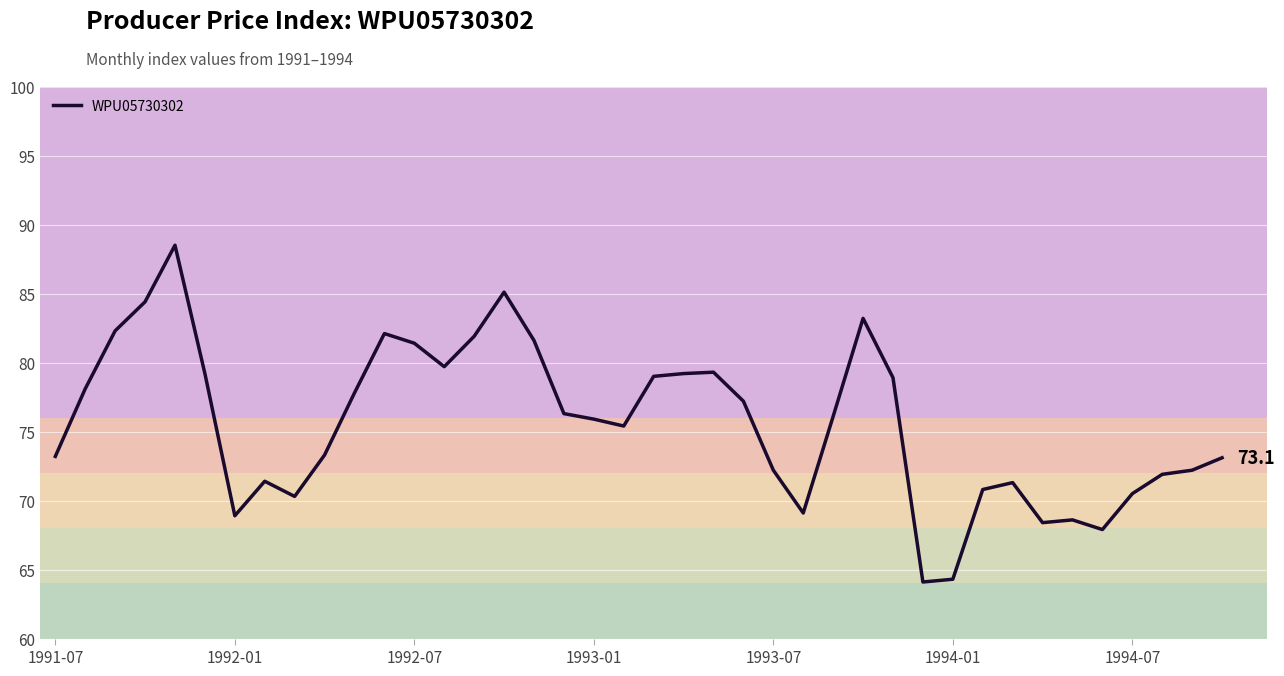

What is the difference between the maximum and minimum values?

24.4